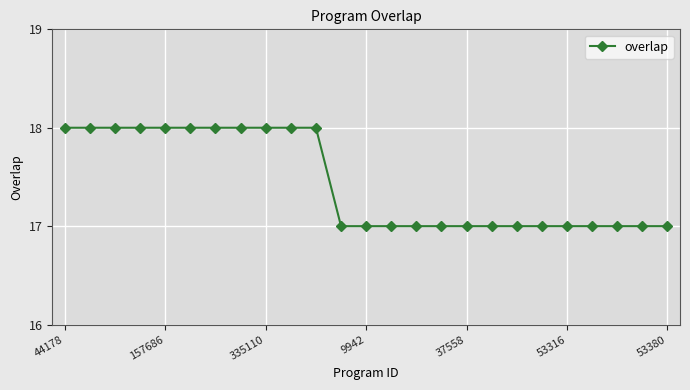

How many categories are shown in the chart?

25